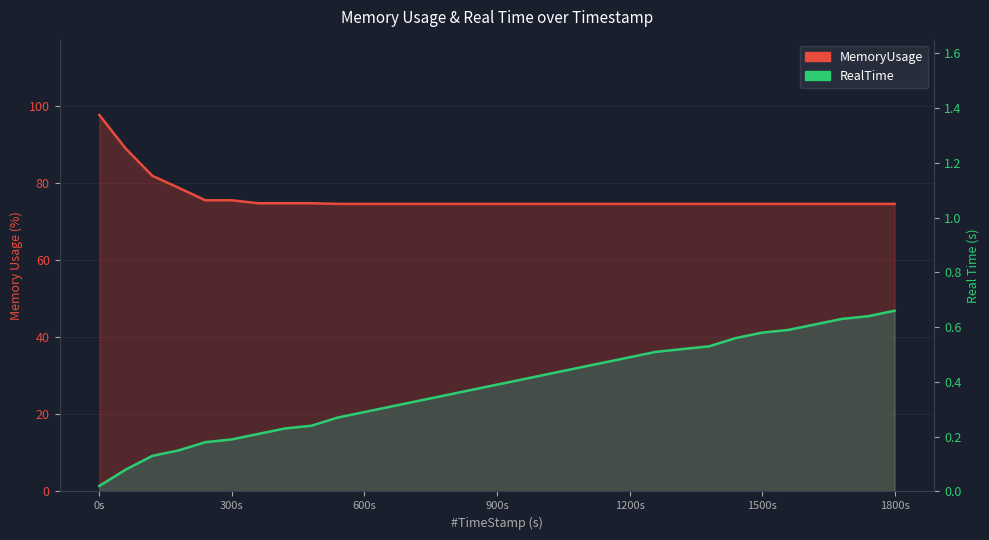

True or false: MemoryUsage and RealTime cross at least once.

False